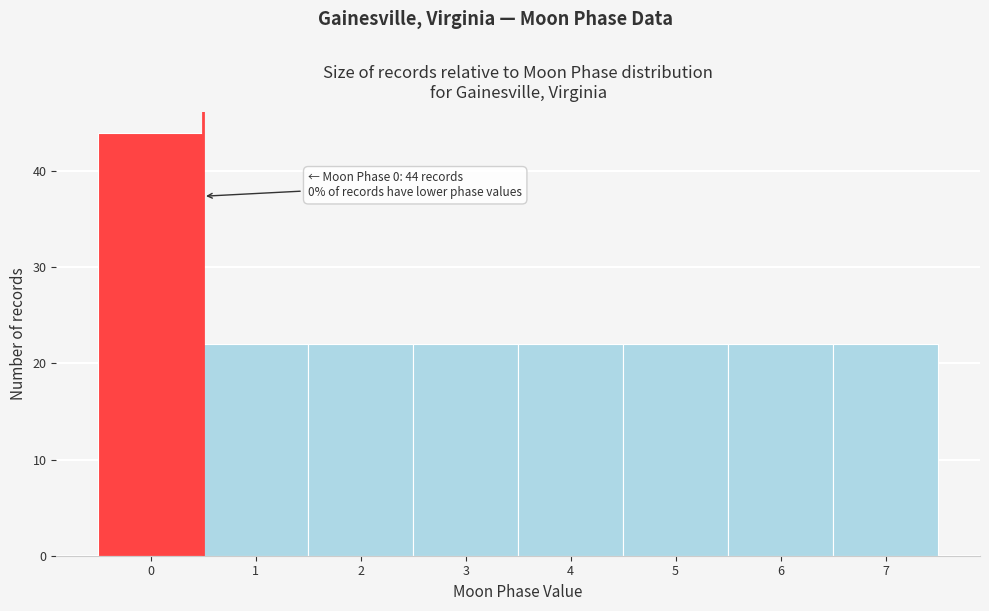

Over which range of the x-axis is the bar tallest?

-0.5 to 0.5